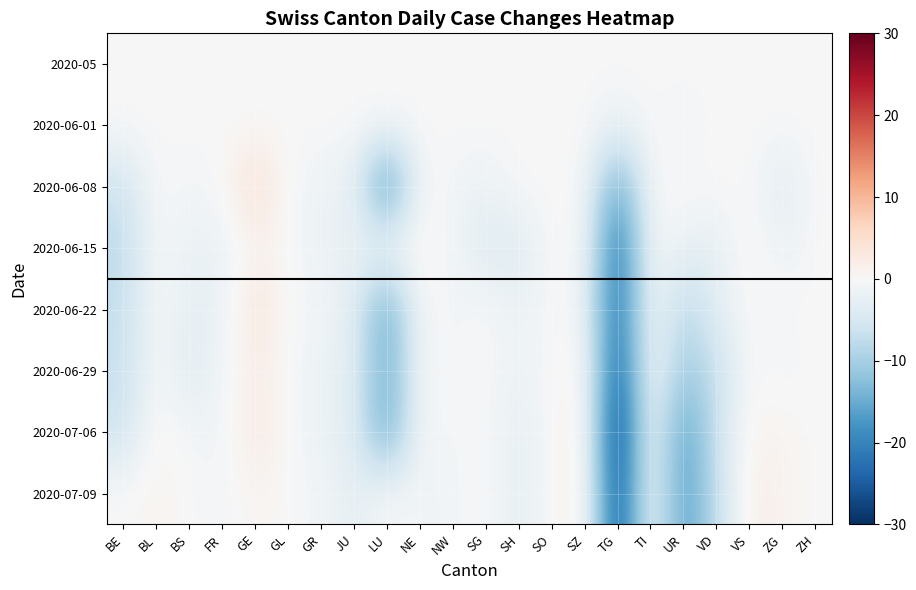

How many distinct data groups are displayed?

8